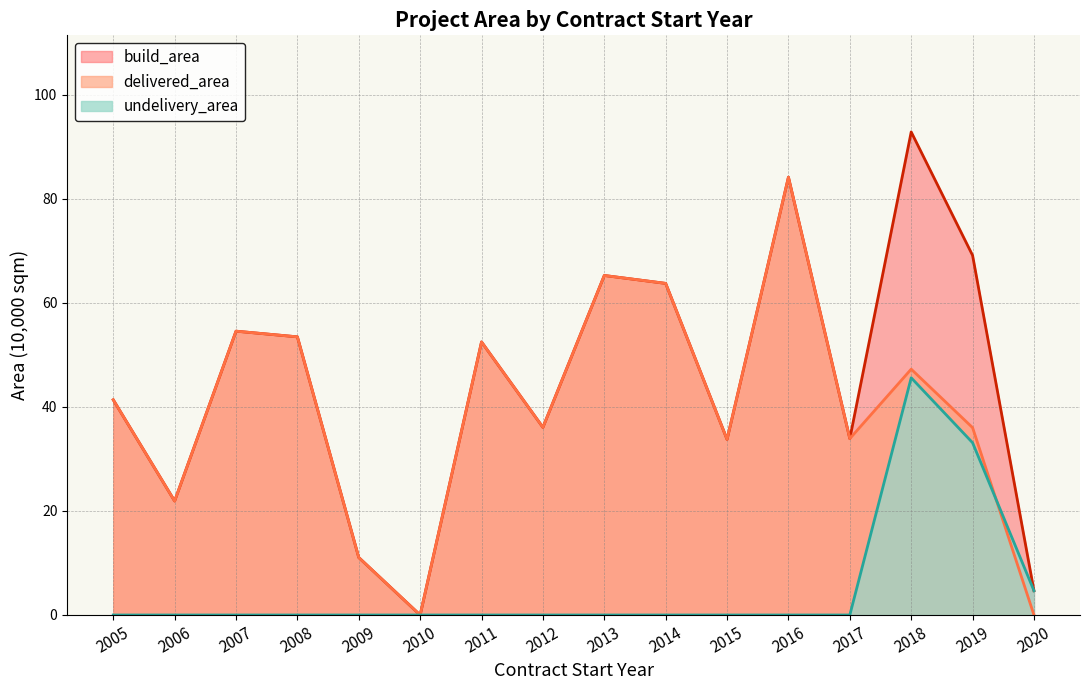

Between which two adjacent categories do delivered_area and undelivery_area first intersect?

2019 and 2020